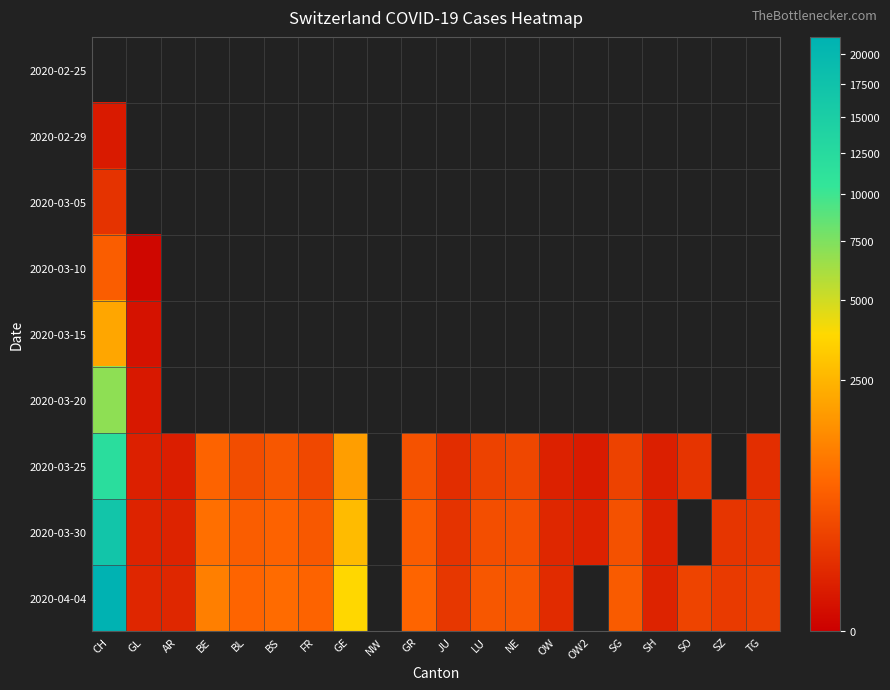

What is the maximum value for 2020-02-29?

23.0